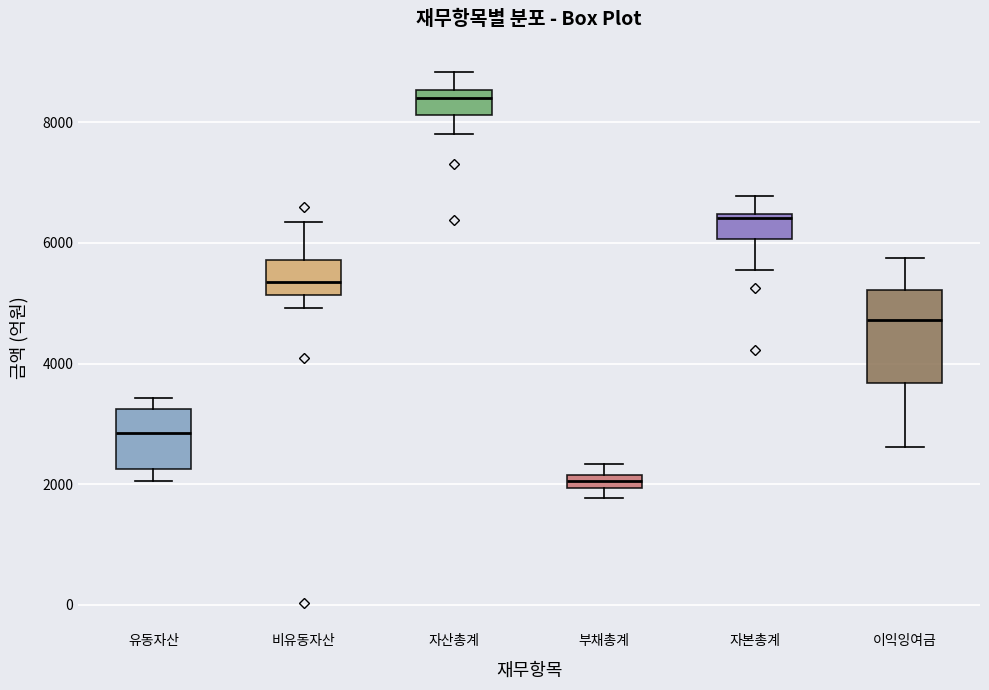

Which box is the tallest, from its lower edge to its upper edge?

이익잉여금